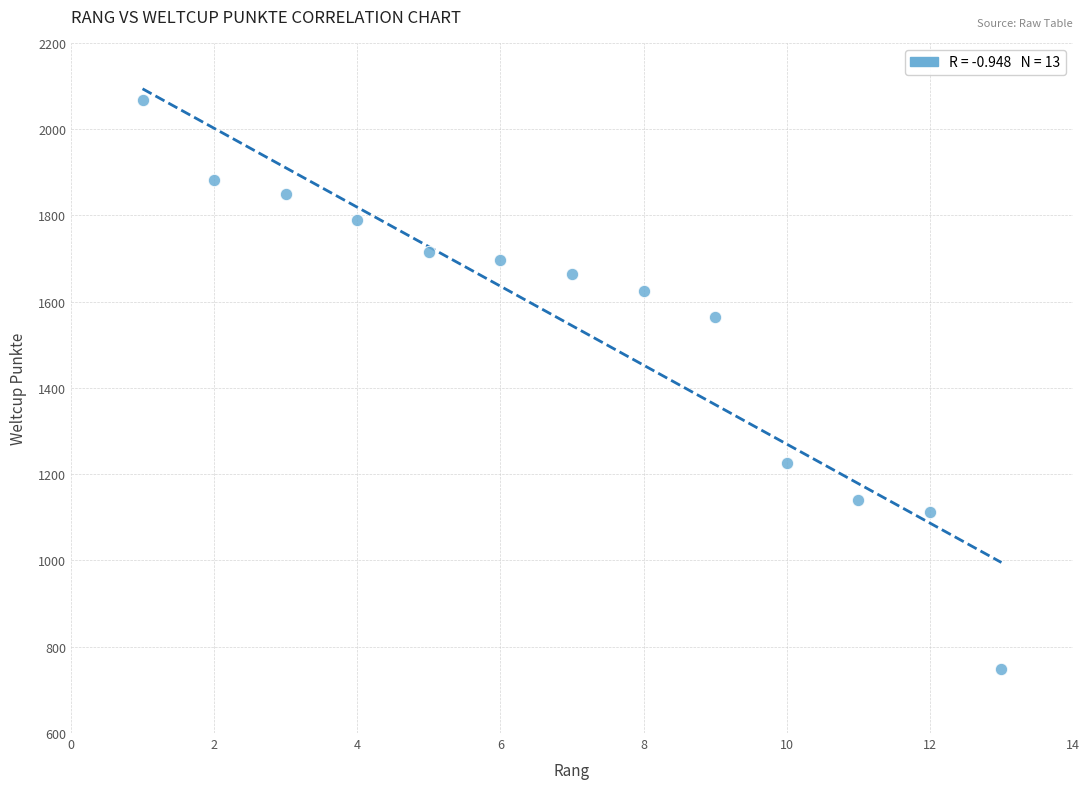

What is the range of Y values (max minus min)?

1318